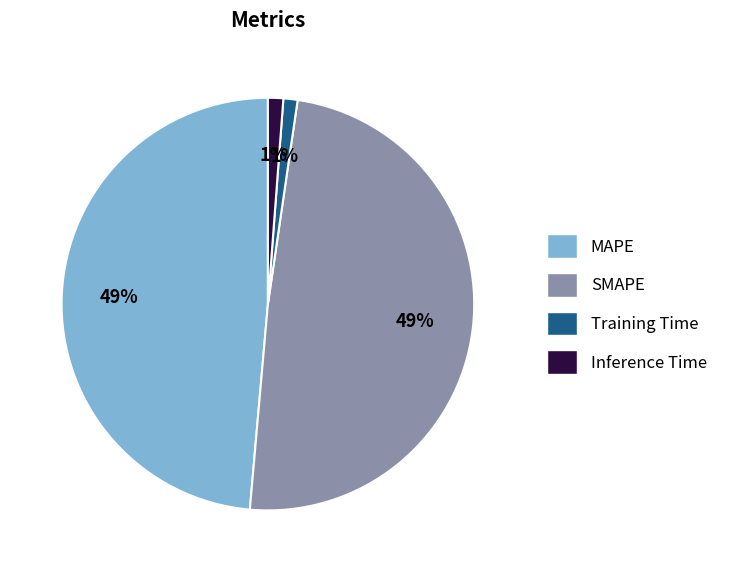

Between MAPE and Inference Time, which is larger?

MAPE